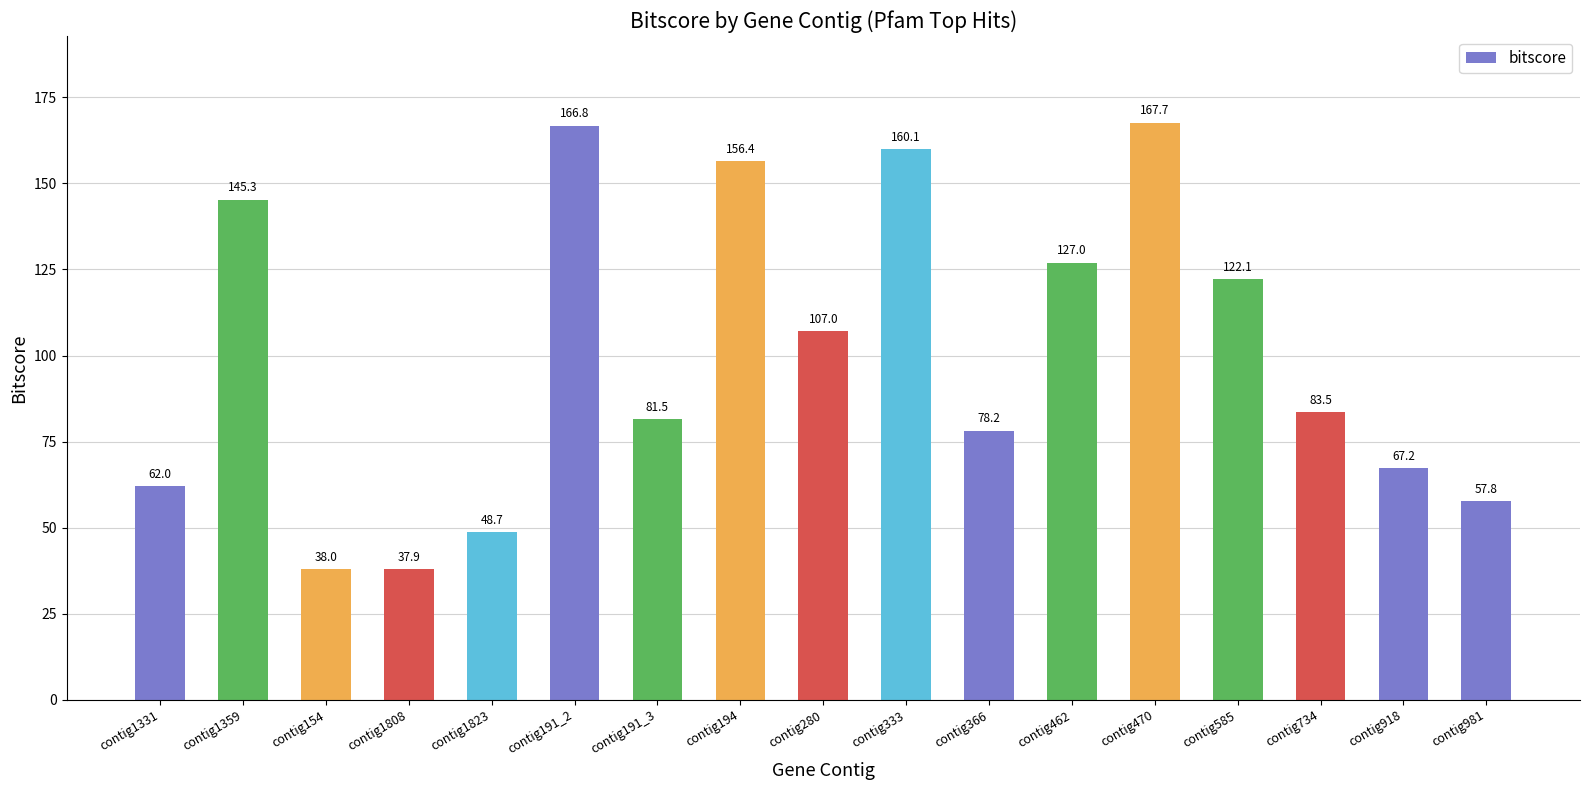

Reading left to right, what are all the values shown in this chart?

contig1331=62.0	contig1359=145.3	contig154=38.0	contig1808=37.9	contig1823=48.7	contig191_2=166.8	contig191_3=81.5	contig194=156.4	contig280=107.0	contig333=160.1	contig366=78.2	contig462=127.0	contig470=167.7	contig585=122.1	contig734=83.5	contig918=67.2	contig981=57.8